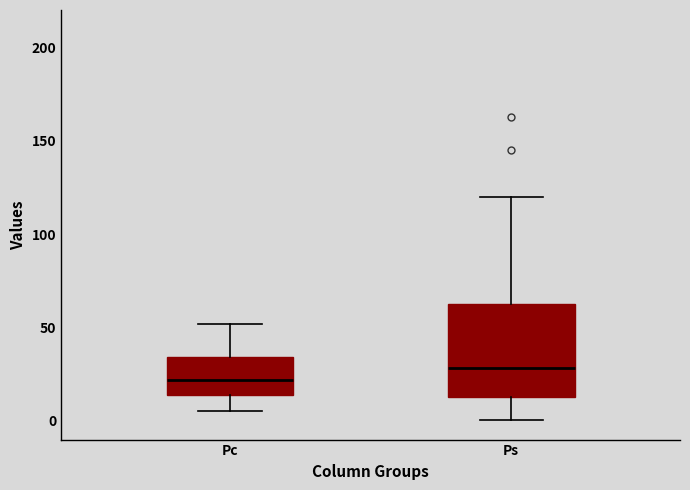

Reading left to right, transcribe this box plot: for each box, give where its median line is, the range the box spans, and where its two whiskers end, as read against the y-axis. The values are not printed on the chart, so give them approximately, as read against the axis.

Pc: median 20, box 15 to 35, whiskers 5 to 50
Ps: median 30, box 15 to 65, whiskers 0 to 120